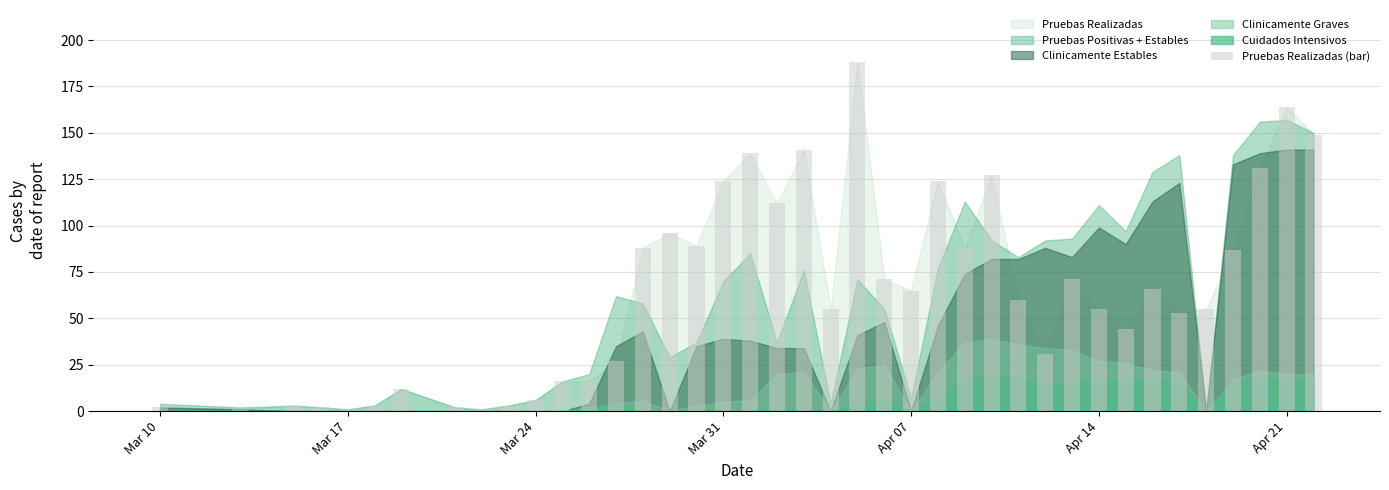

What is the value of the 36th bar from the left?

55